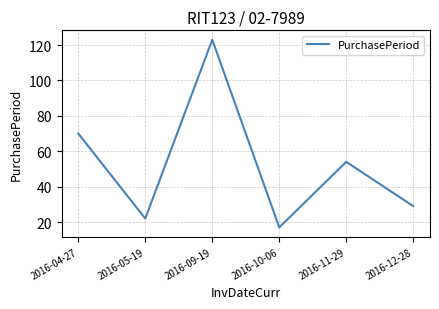

What is the difference between the values at 2016-11-29 and 2016-10-06?

37